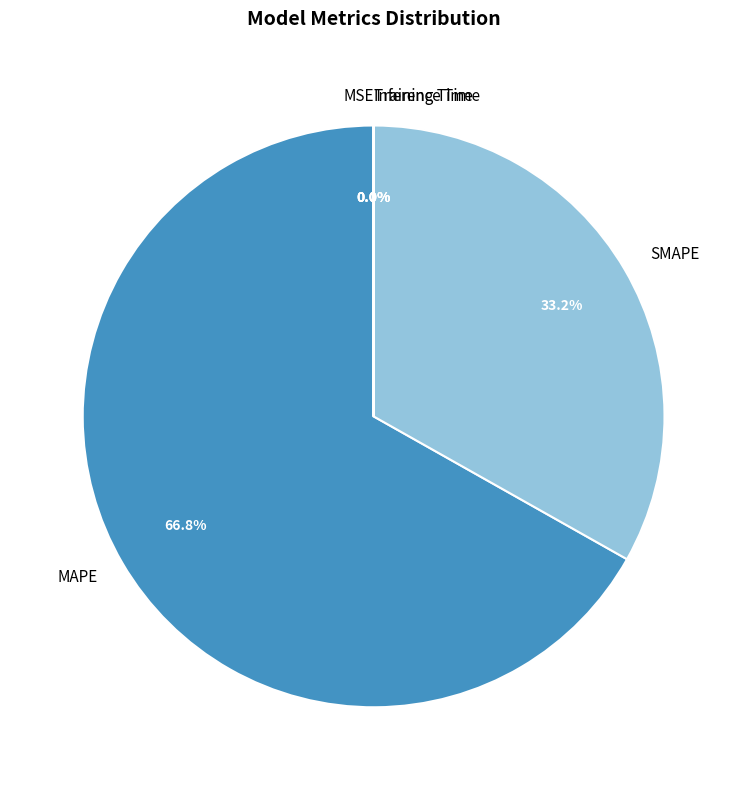

Which slice is the largest?

MAPE